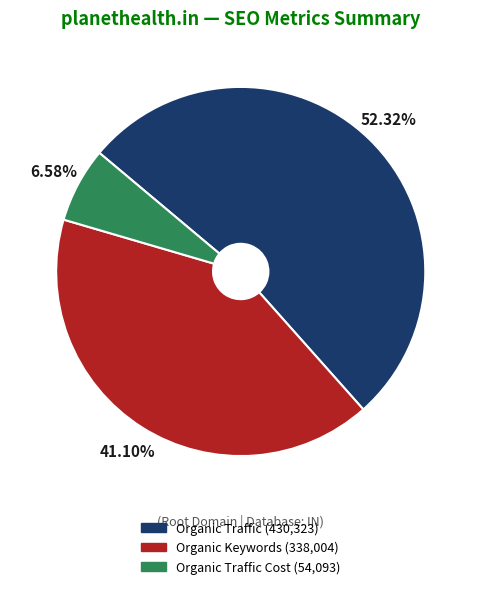

Is there a majority slice in this chart?

Yes